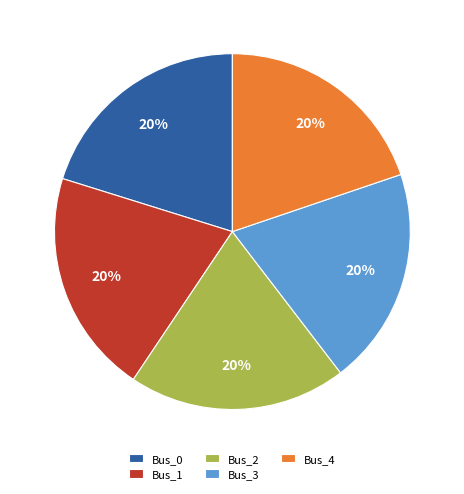

Is it true that Bus_3 is 20% of the pie?

True